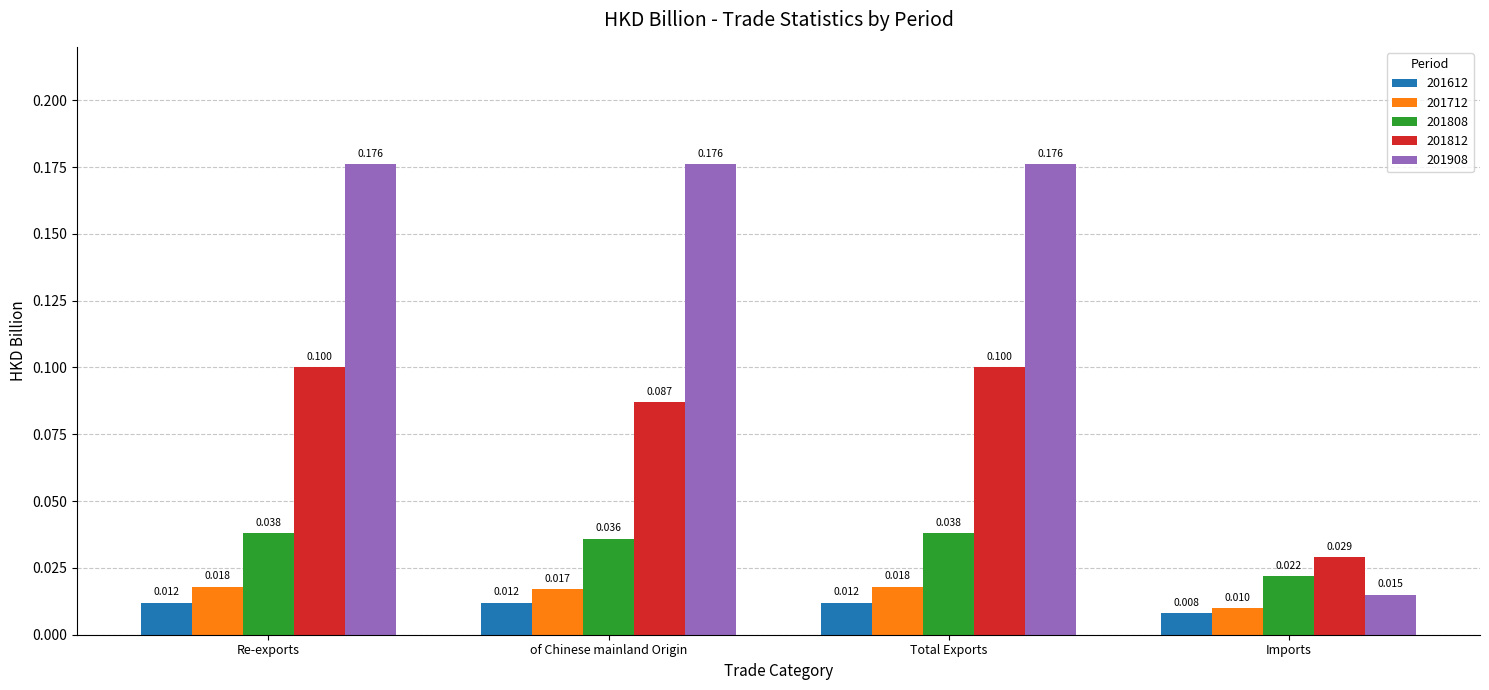

At which label does 201808 reach its minimum?

Imports